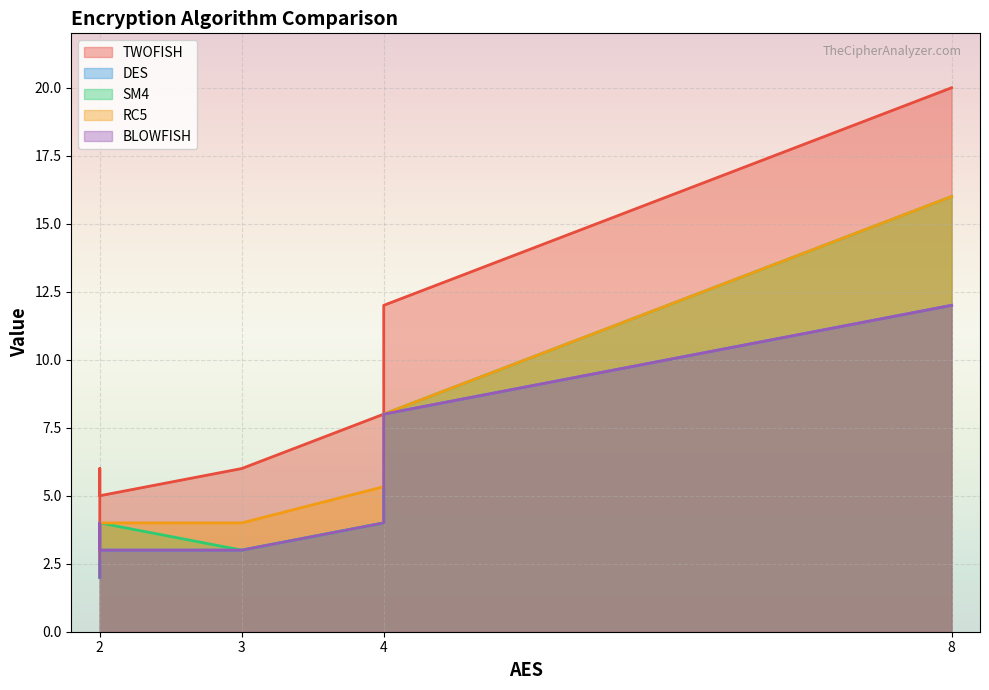

The value of DES at T2 is 14.0. True or false?

False